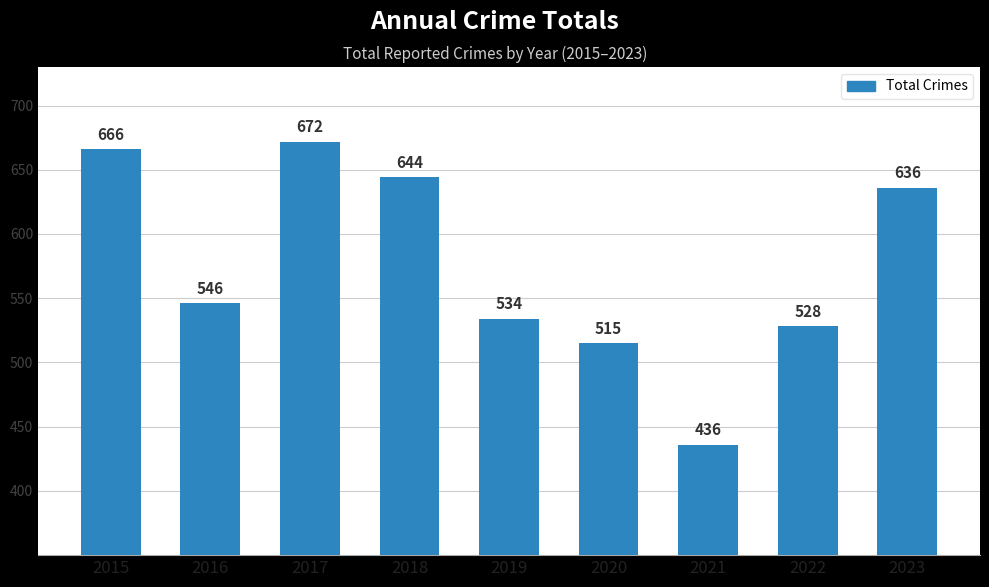

How many distinct data groups are displayed?

1